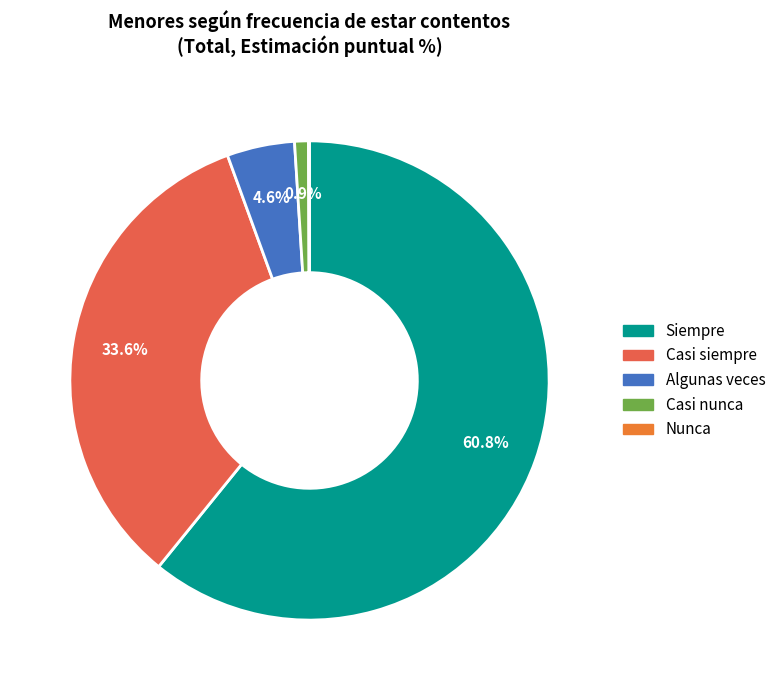

Count the number of slices in the pie.

5